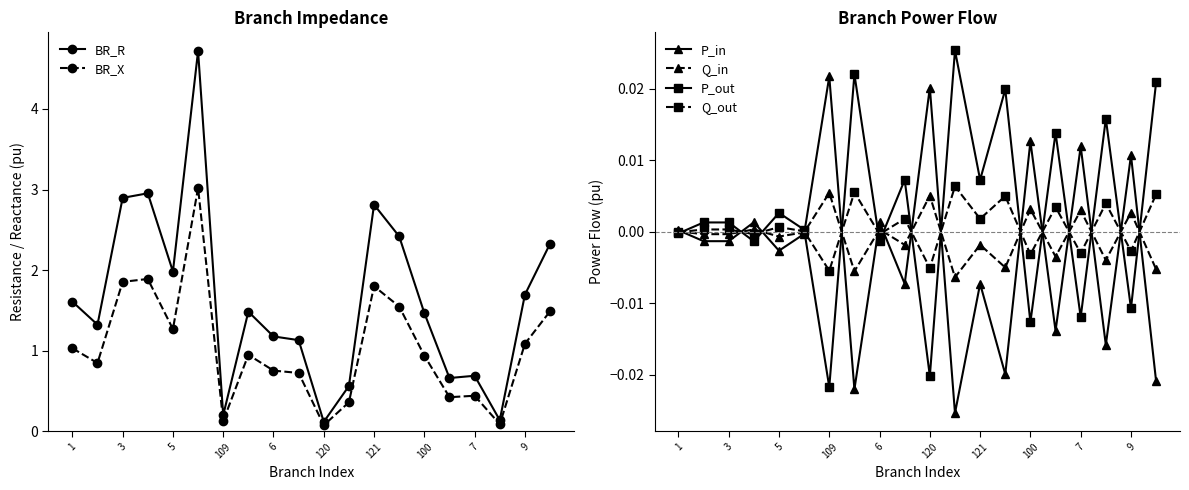

In P_in, how many points are higher than both neighbors (excluding endpoints)?

8